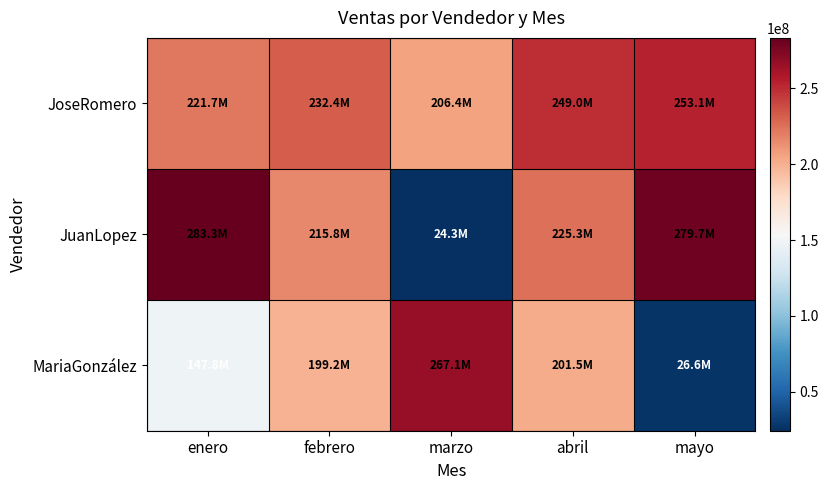

List the series in order of their peak value, lowest first.

JoseRomero, MariaGonzález, JuanLopez